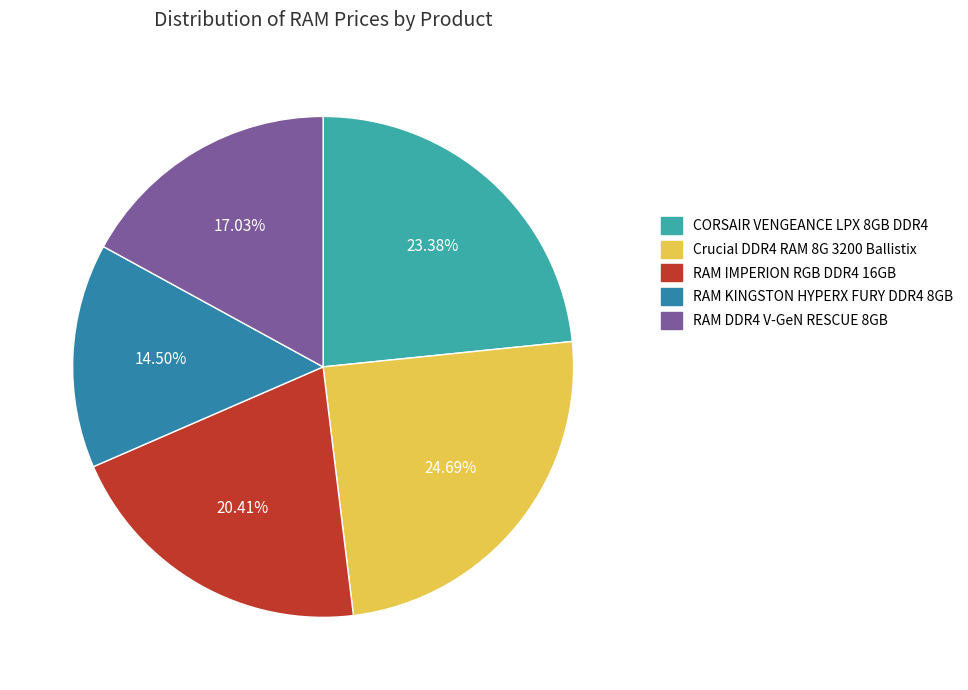

Is the sum of CORSAIR VENGEANCE LPX 8GB DDR4 and RAM KINGSTON HYPERX FURY DDR4 8GB greater than half?

No